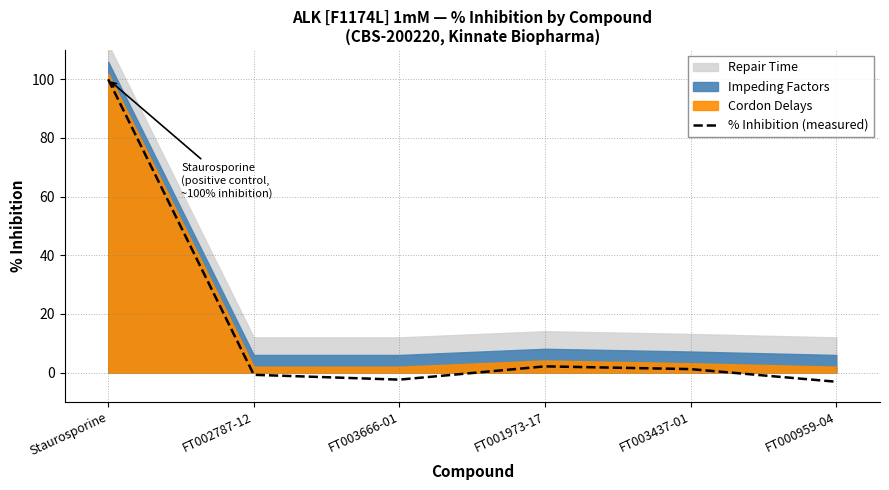

Which has a higher value, FT002787-12 or Staurosporine?

Staurosporine